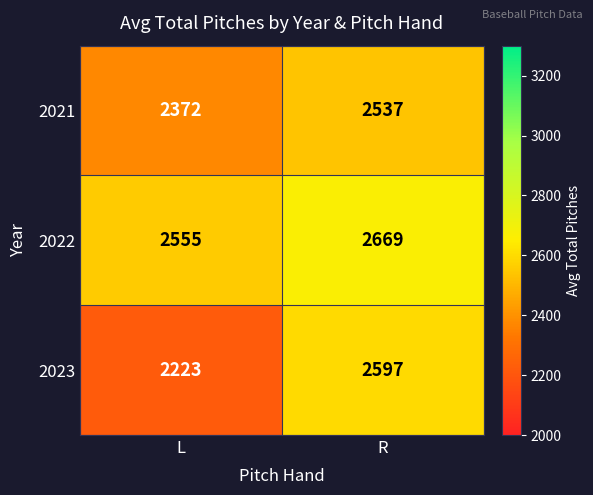

Is it true that 2021 equals 1086 at L?

False